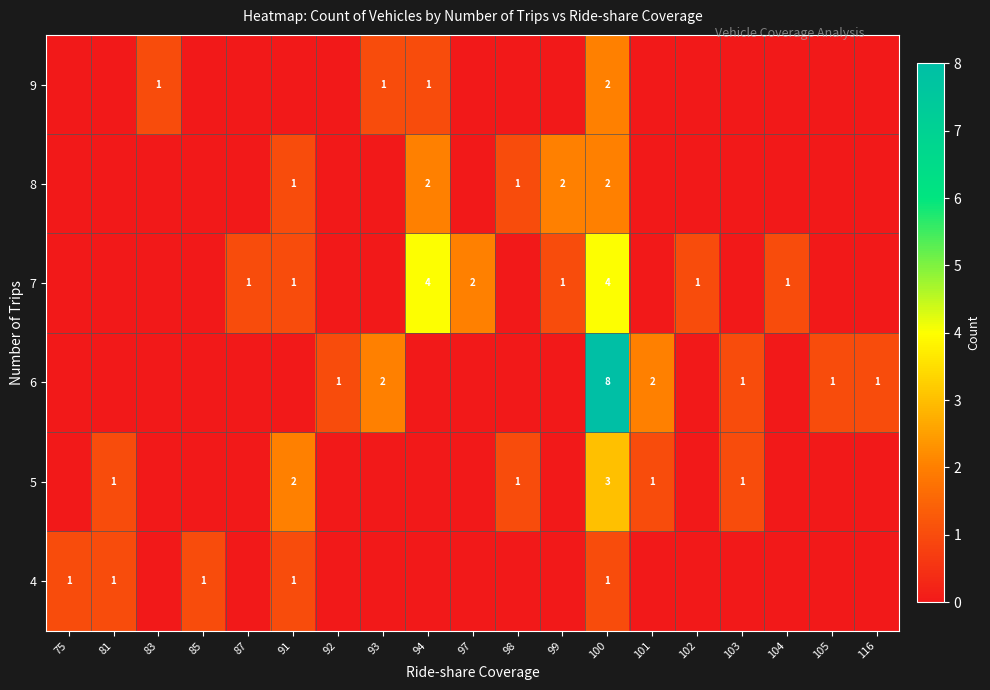

The 4 series shows 1 at 85. True or false?

True